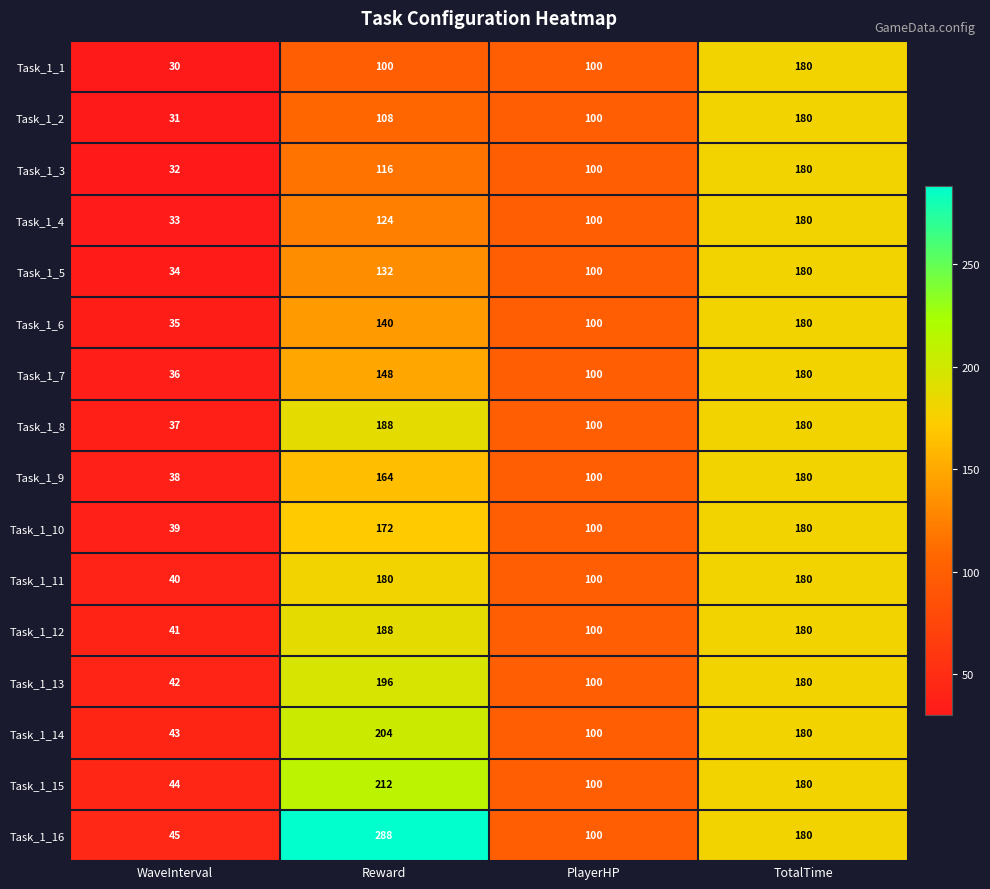

Count the Task_1_4 values in the range 100 to 180.

3